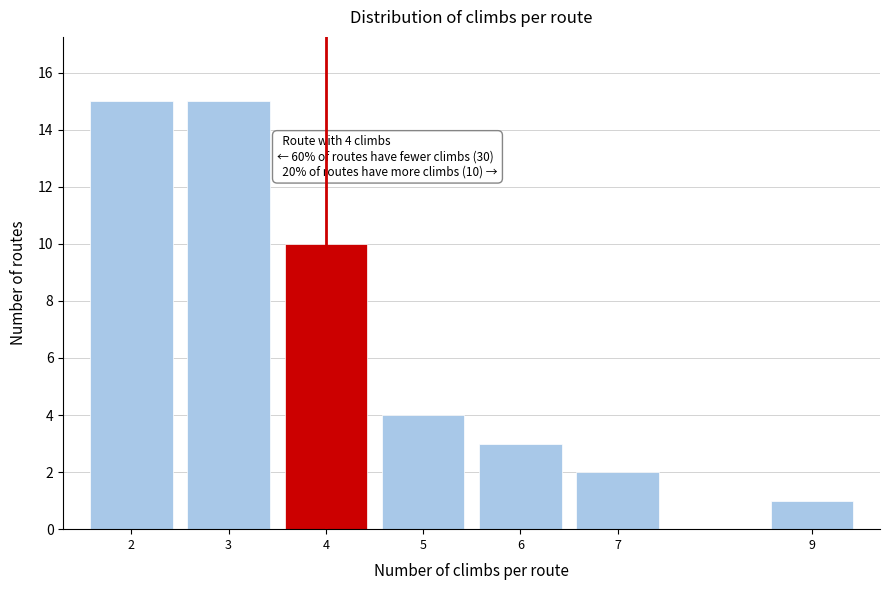

Reading left to right, extract all data points from this chart.

2=15	3=15	4=10	5=4	6=3	7=2	9=1